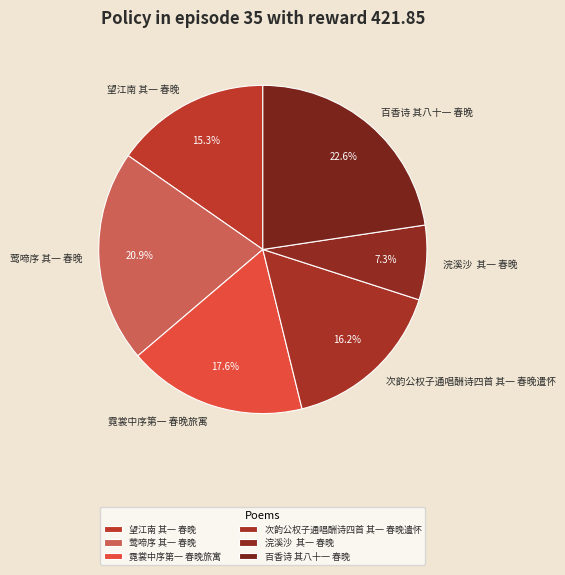

What percentage do 望江南 其一 春晚 and 百香诗 其八十一 春晚 together represent?

37.9%